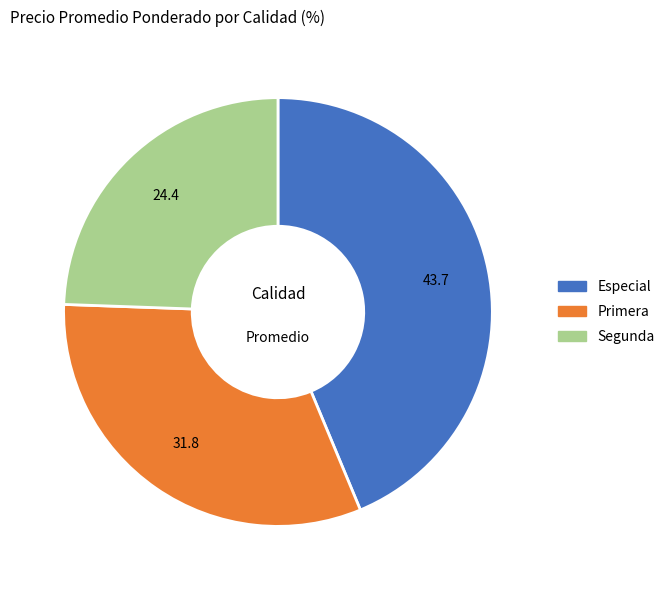

Rank the categories by value from highest to lowest.

Especial, Primera, Segunda